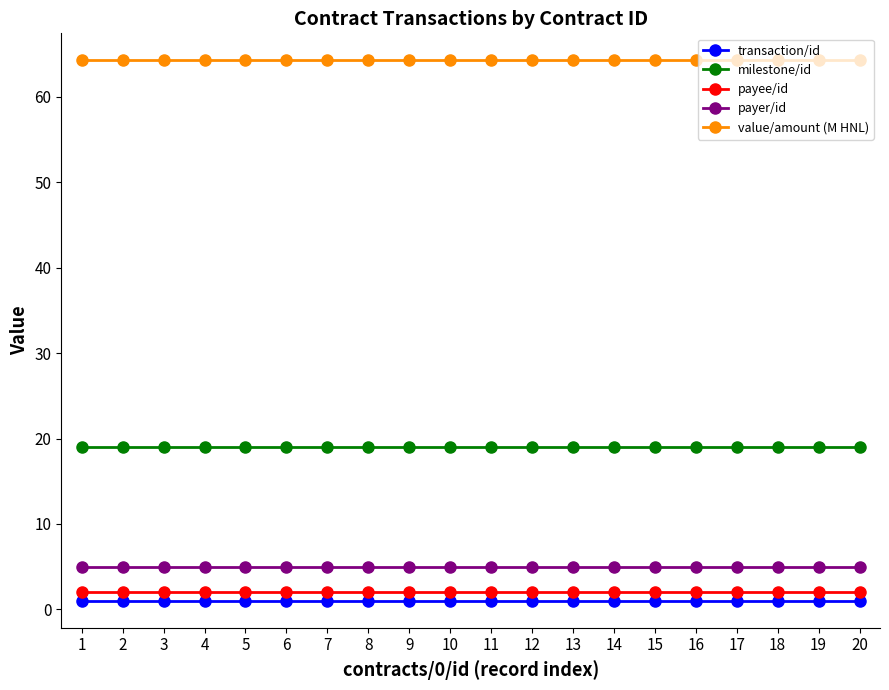

Rank the series by their maximum value, from lowest to highest.

transaction/id, payee/id, payer/id, milestone/id, value/amount (M HNL)